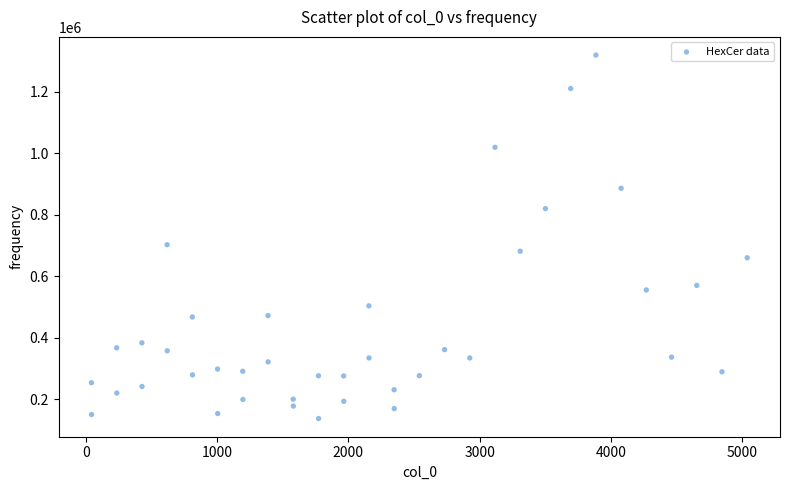

What Y value in the scatter plot is closest to 728860?

703252.2